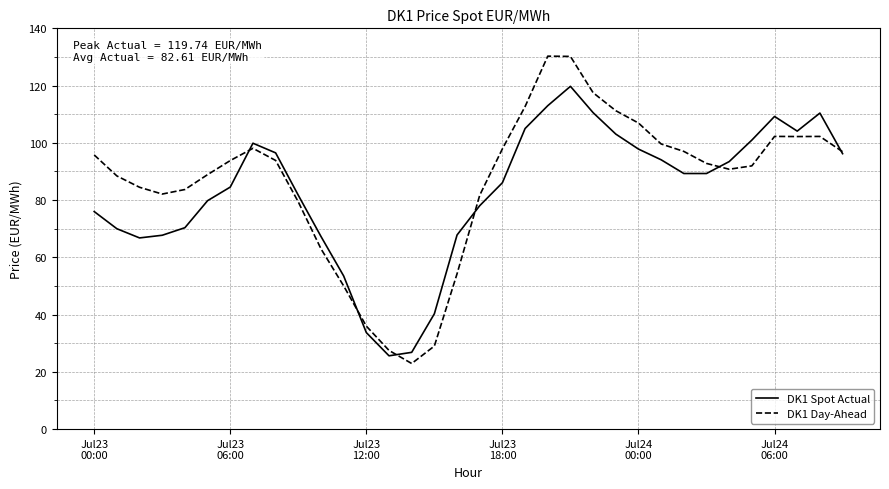

What is the sum of all DK1 Day-Ahead values?

2935.4